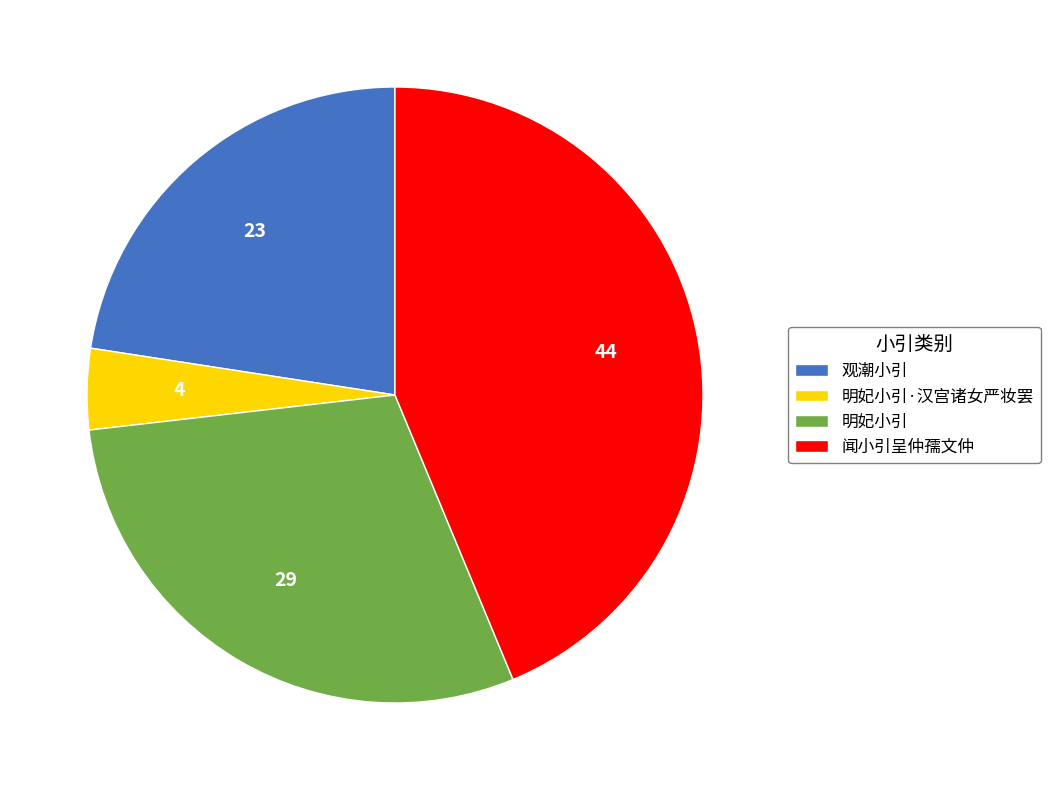

Do 明妃小引 and 闻小引呈仲孺文仲 together represent more than half of the pie?

Yes